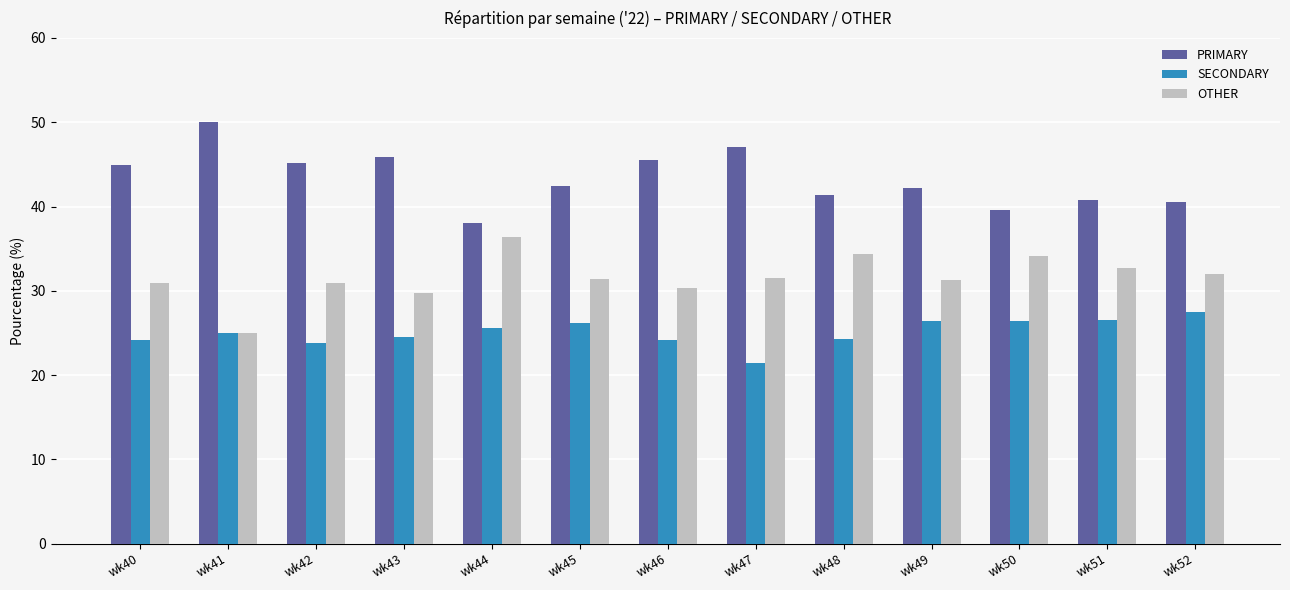

What is the total value across all series at wk48?

100.0